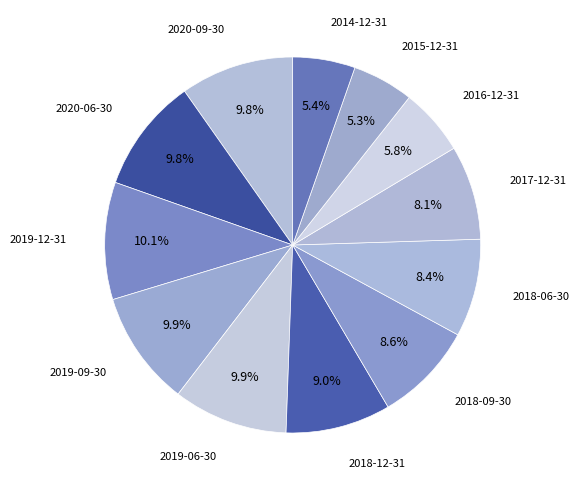

Which slice is the largest?

2019-12-31